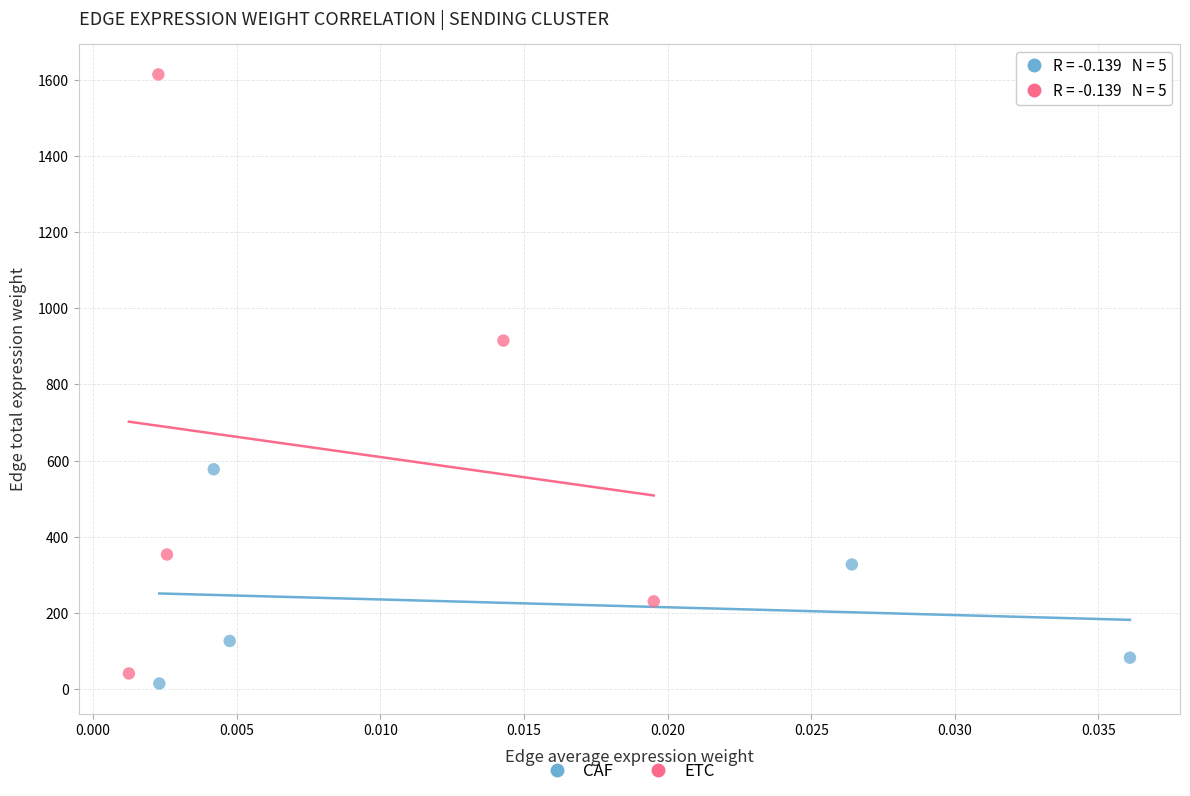

Which series reaches the maximum Y coordinate?

ETC